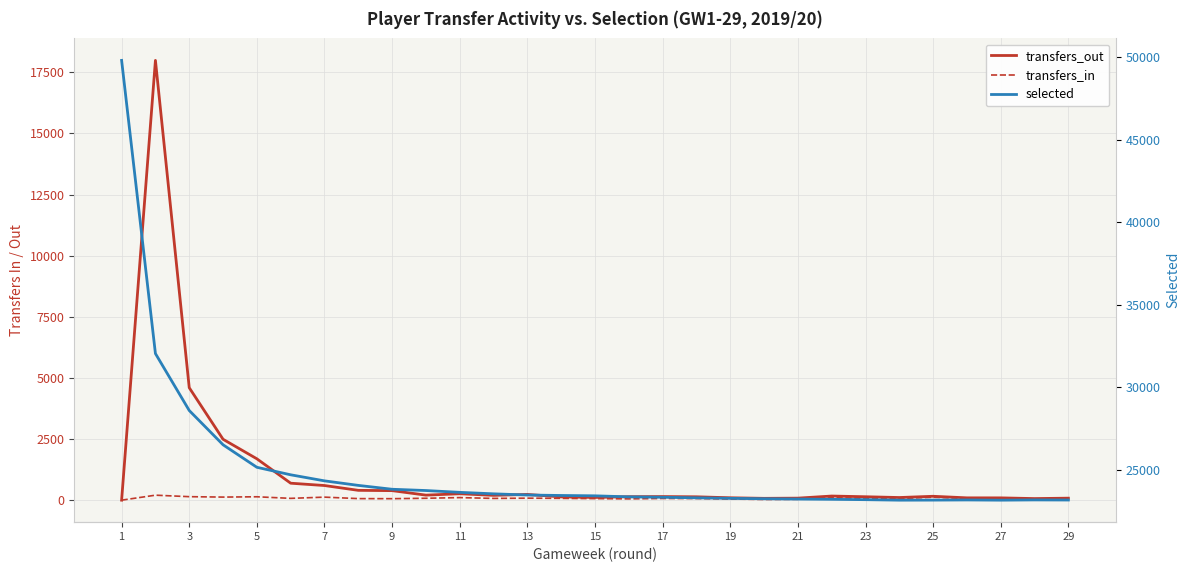

Reading right to left, what are all the values shown in this chart?

transfers_out: 82	65	94	95	159	108	140	169	83	75	98	138	147	142	111	134	235	197	263	206	390	402	599	694	1692	2491	4600	17988	0
transfers_in: 53	54	54	70	120	68	79	99	36	29	46	67	70	53	64	75	82	72	105	78	61	64	124	74	139	126	143	204	0
selected: 23190	23196	23181	23194	23185	23181	23211	23233	23248	23266	23291	23322	23357	23382	23444	23465	23492	23565	23654	23764	23841	24075	24349	24716	25170	26532	28606	32052	49789